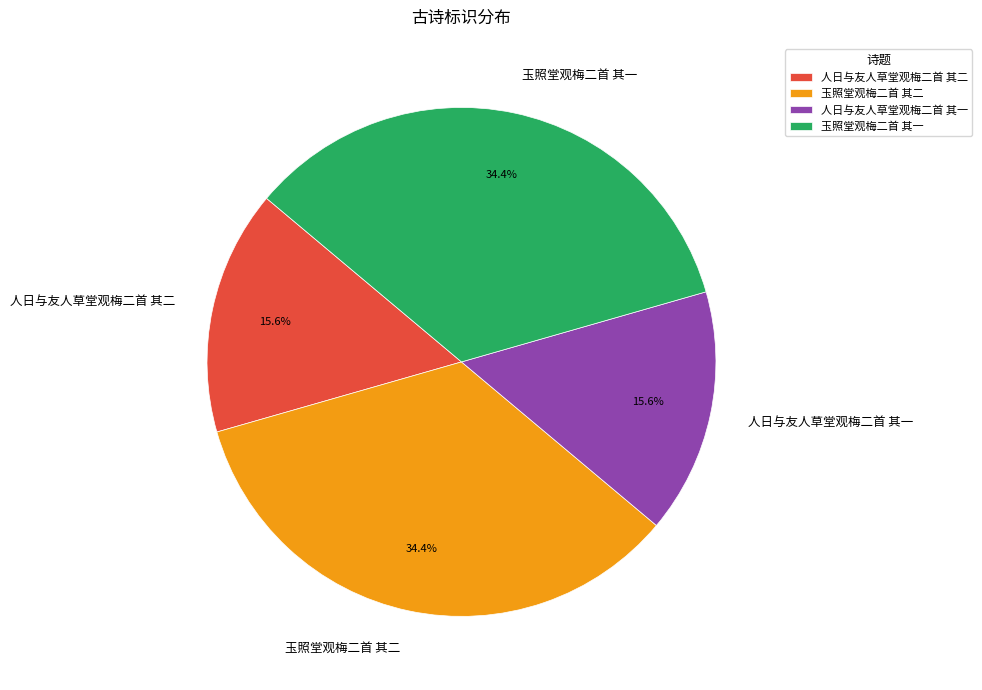

How many slices are in this pie chart?

4